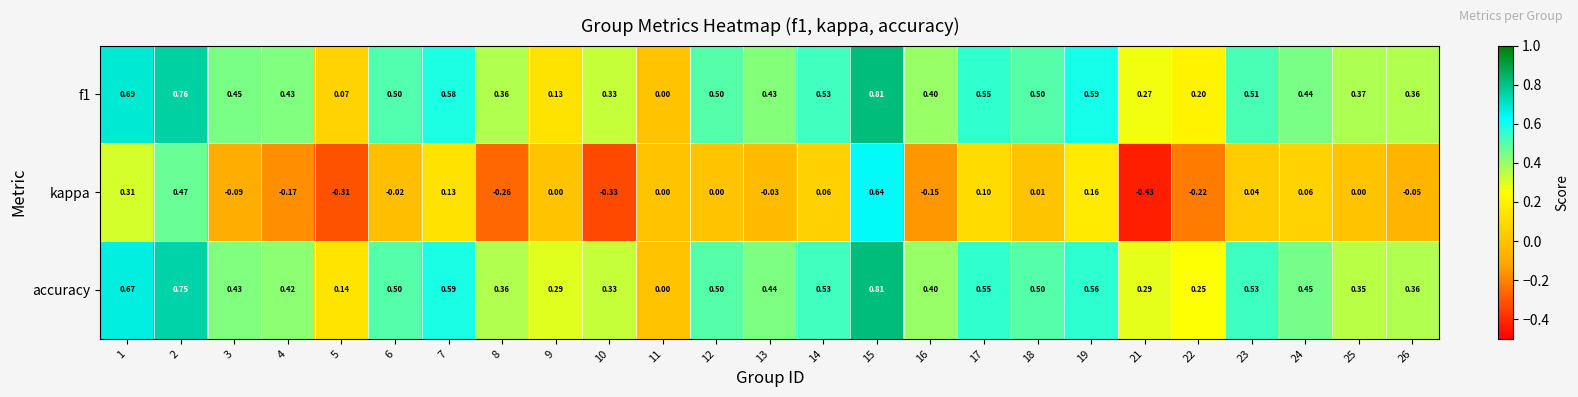

Which series changed the most between 8 and 15?

kappa